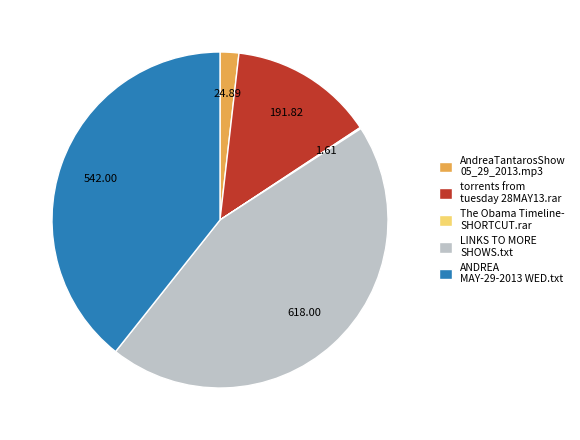

Does ANDREA MAY-29-2013 WED.txt account for over 50% of the chart?

No